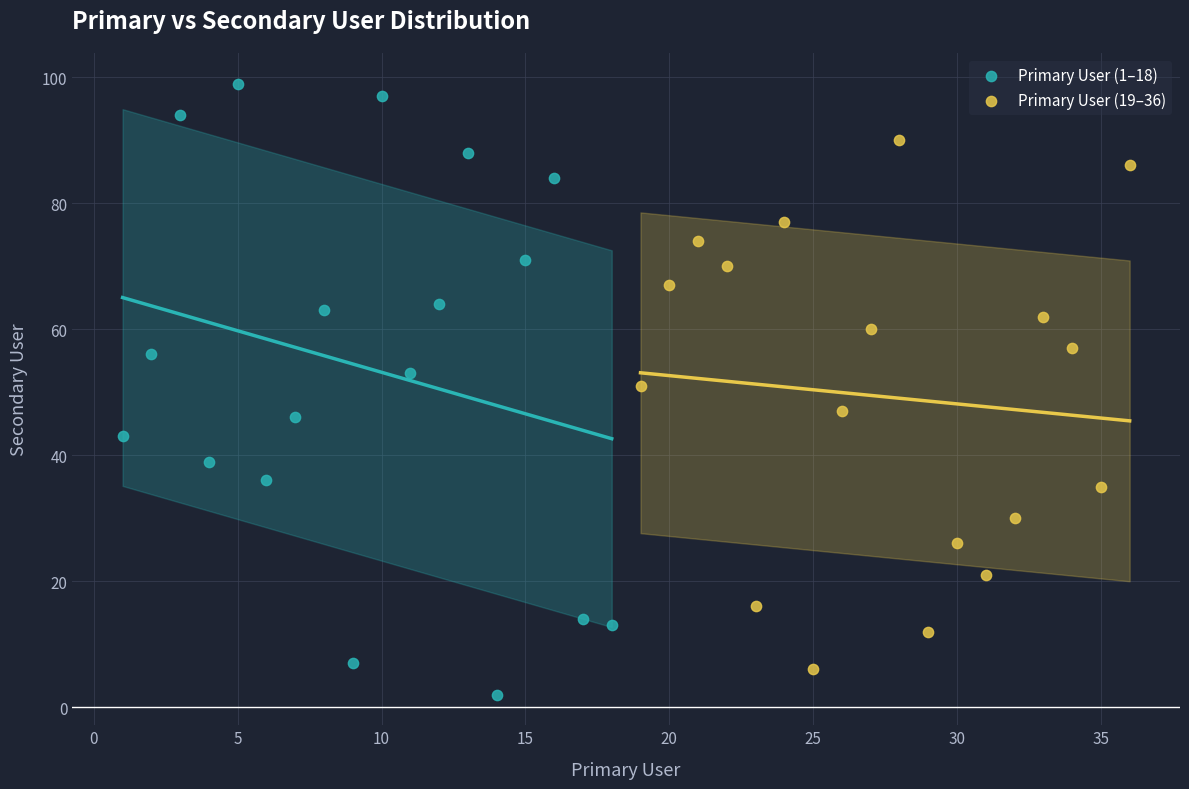

Which series contains the highest Y value?

Primary User (1–18)